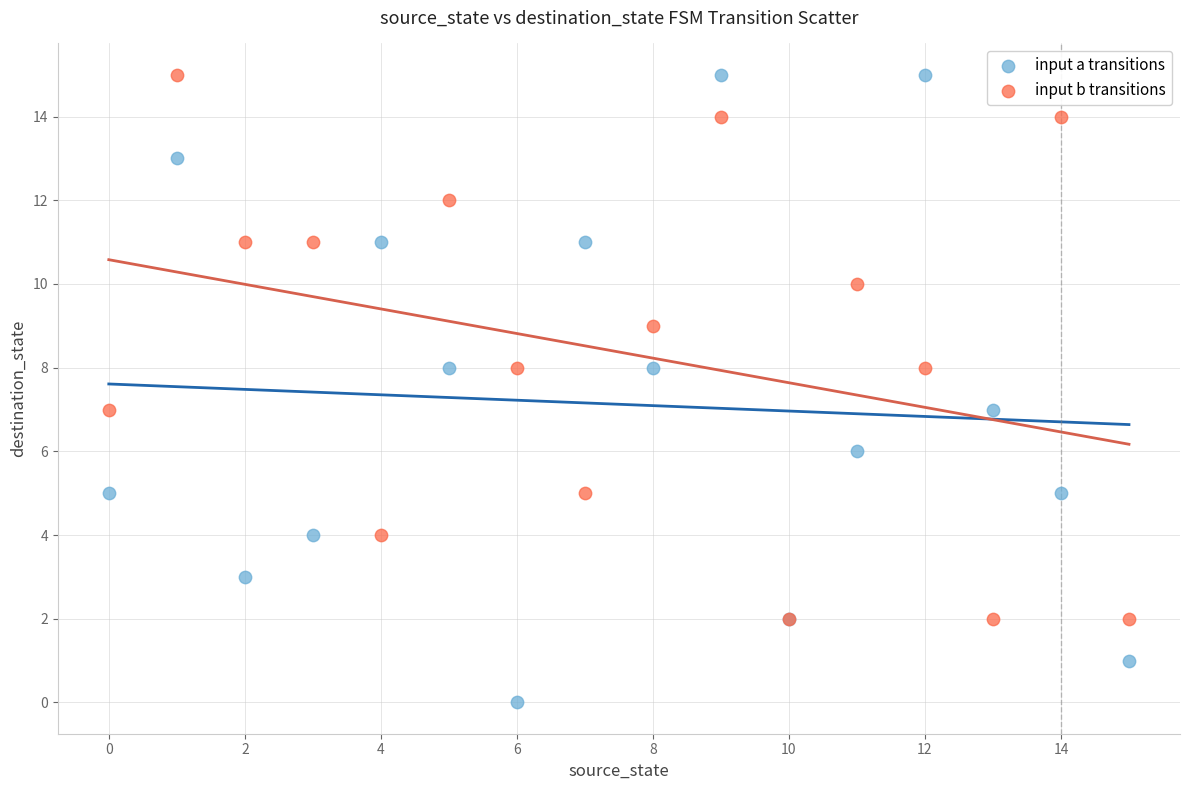

What are all the series names shown in the legend?

input a transitions, input b transitions